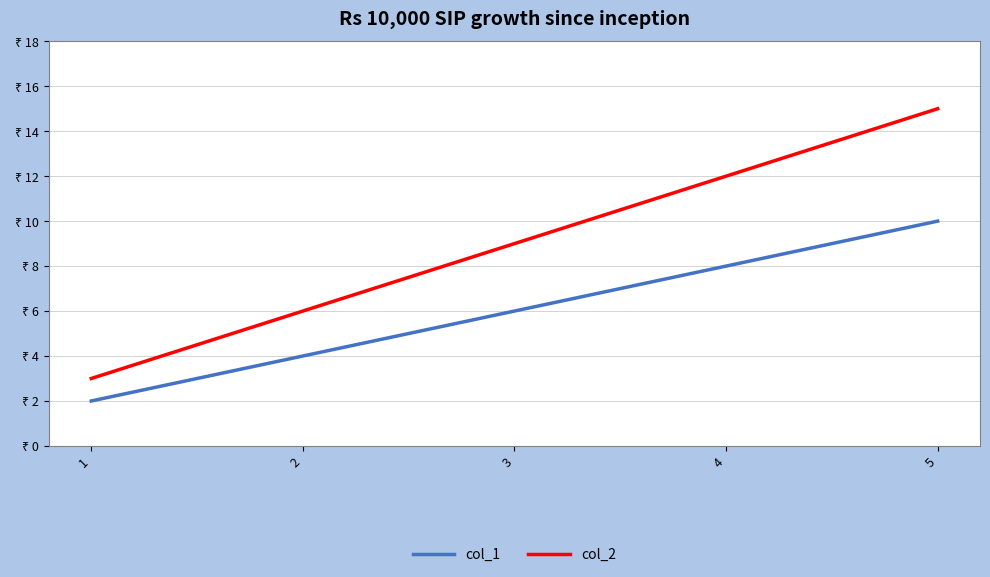

What is the sum of all col_2 values?

45